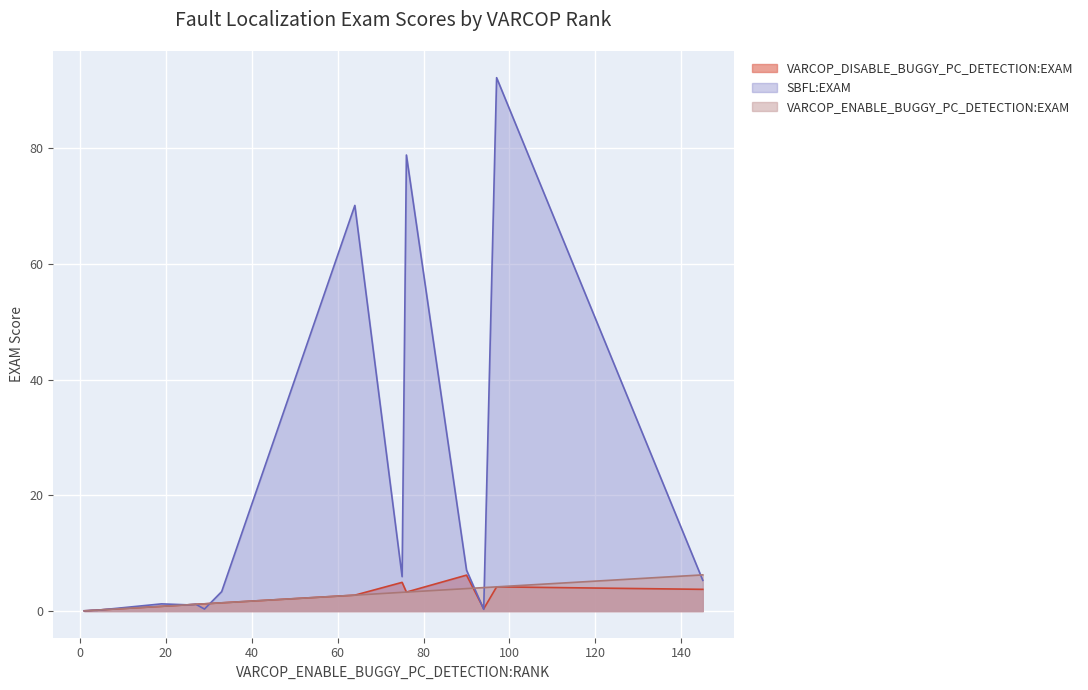

How many lines are shown in the chart?

3